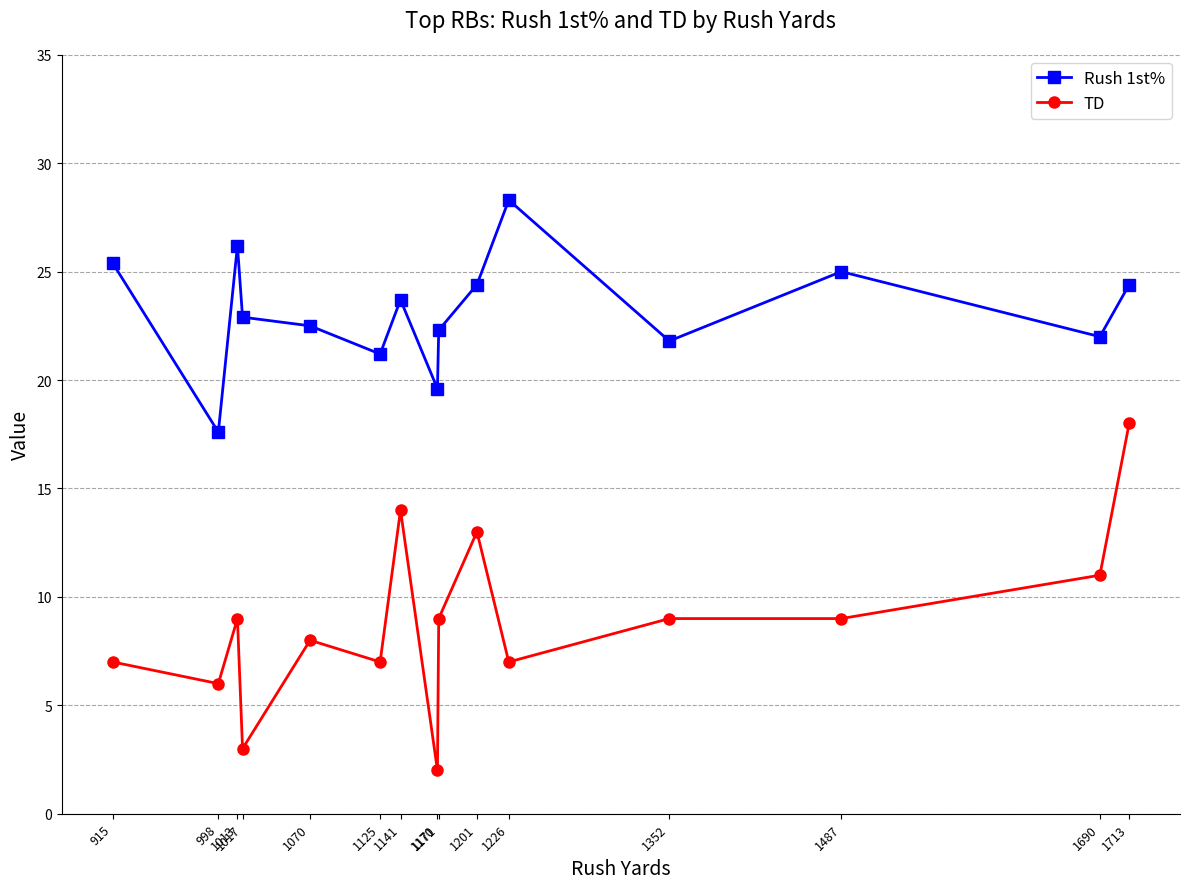

Between 1487 and 1125, which series saw the biggest shift?

Rush 1st%